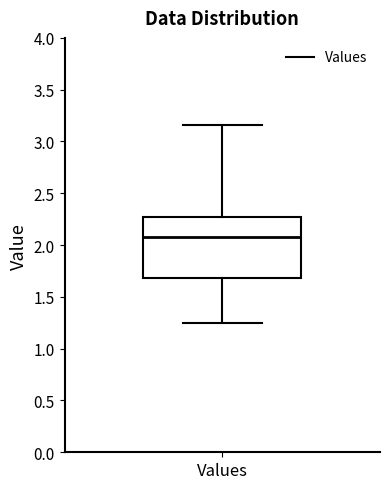

Where does the upper whisker of the box for Values end on the y-axis? The values are not printed on the chart, so give them approximately, as read against the axis.

3.15